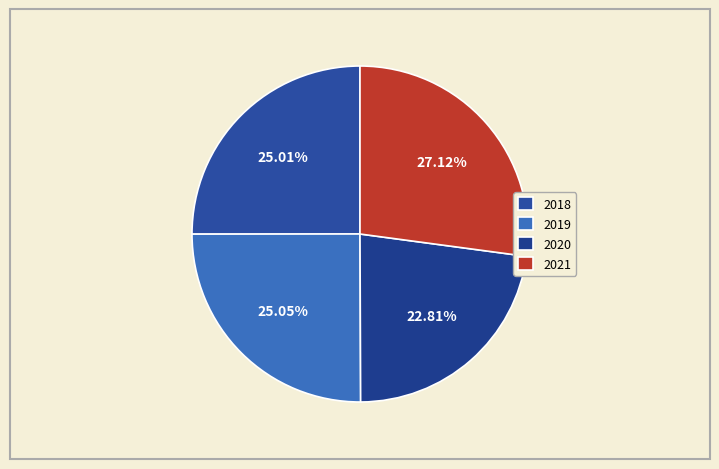

Do 2021 and 2018 together represent more than half of the pie?

Yes